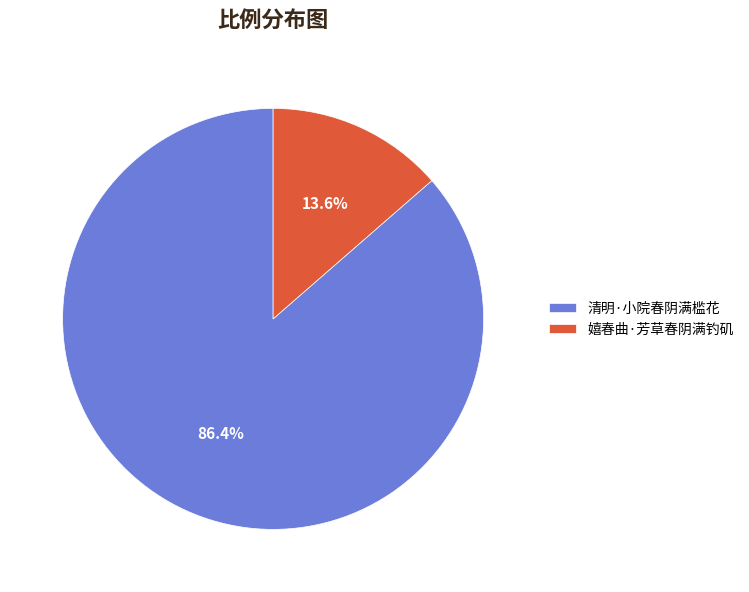

Which category has the biggest portion of the pie?

清明·小院春阴满槛花